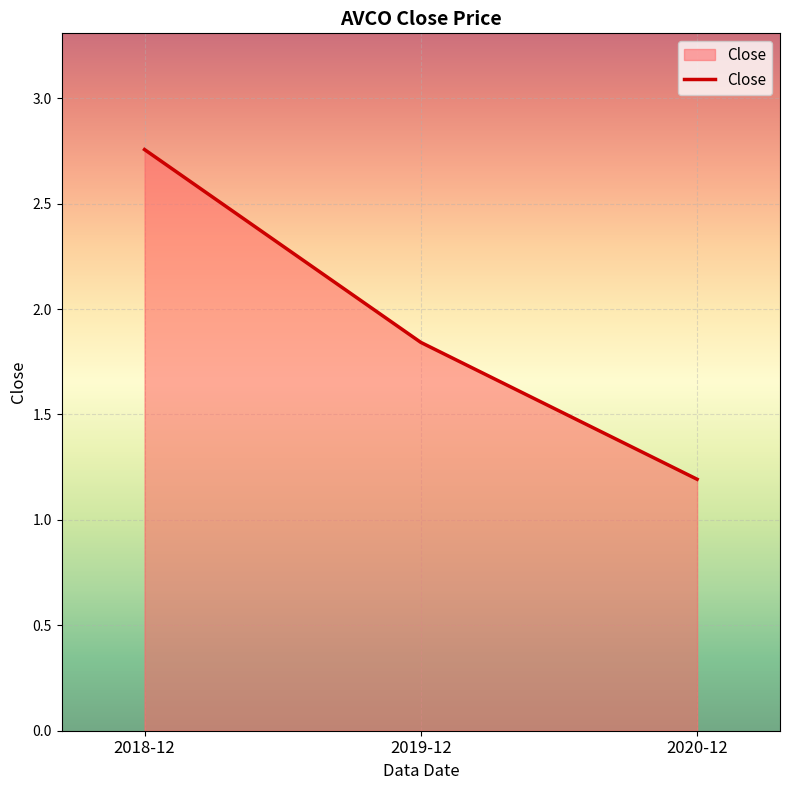

Rank the categories by value from lowest to highest.

2020-12, 2019-12, 2018-12